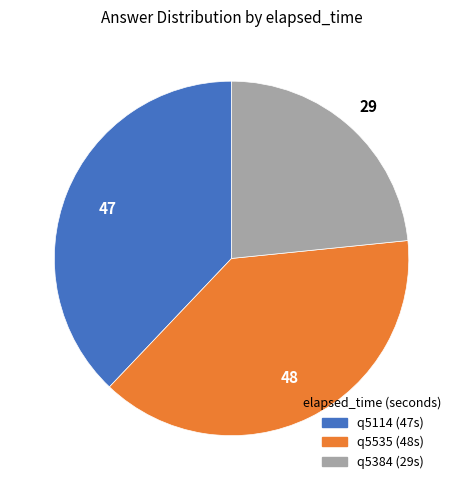

Is q5114 the majority of the pie?

No